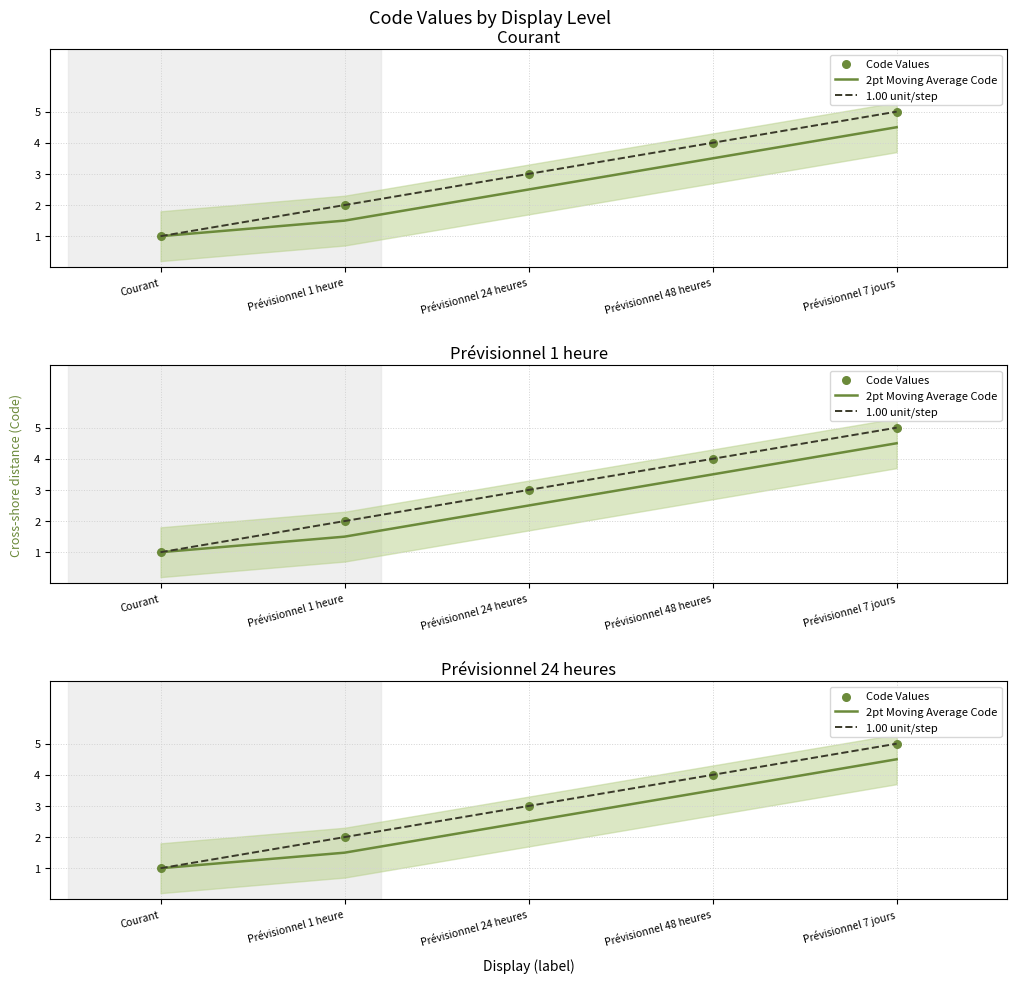

Which series has the largest Y range (max minus min)?

1.00 unit/step